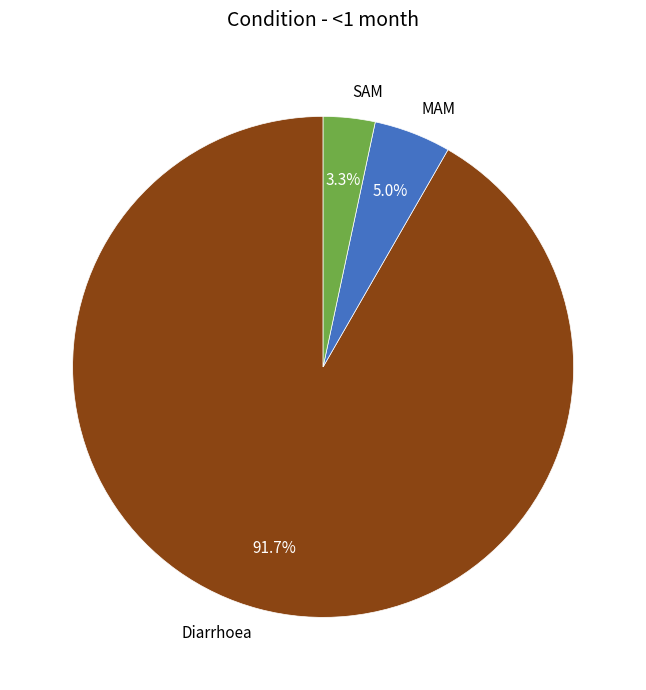

The SAM slice represents 3% of the pie. True or false?

True